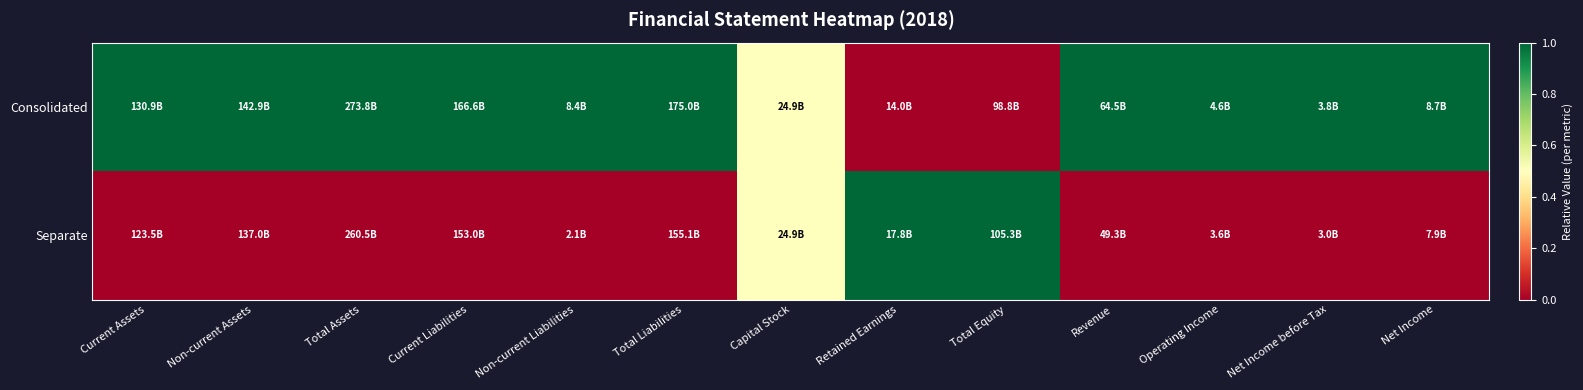

What is the maximum value shown in the chart?

1.0